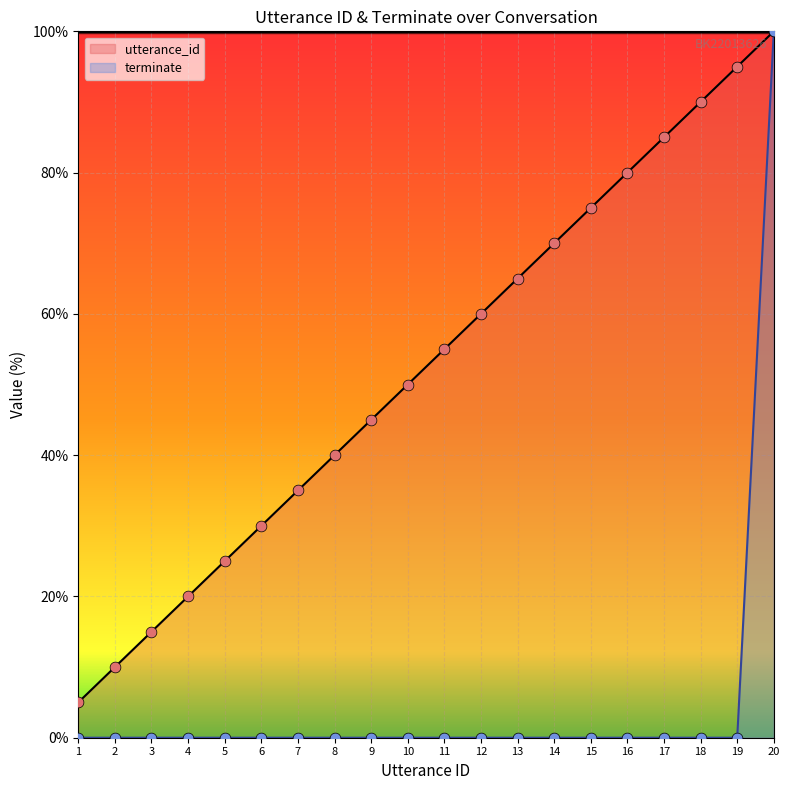

Which series has the largest Y range (max minus min)?

terminate